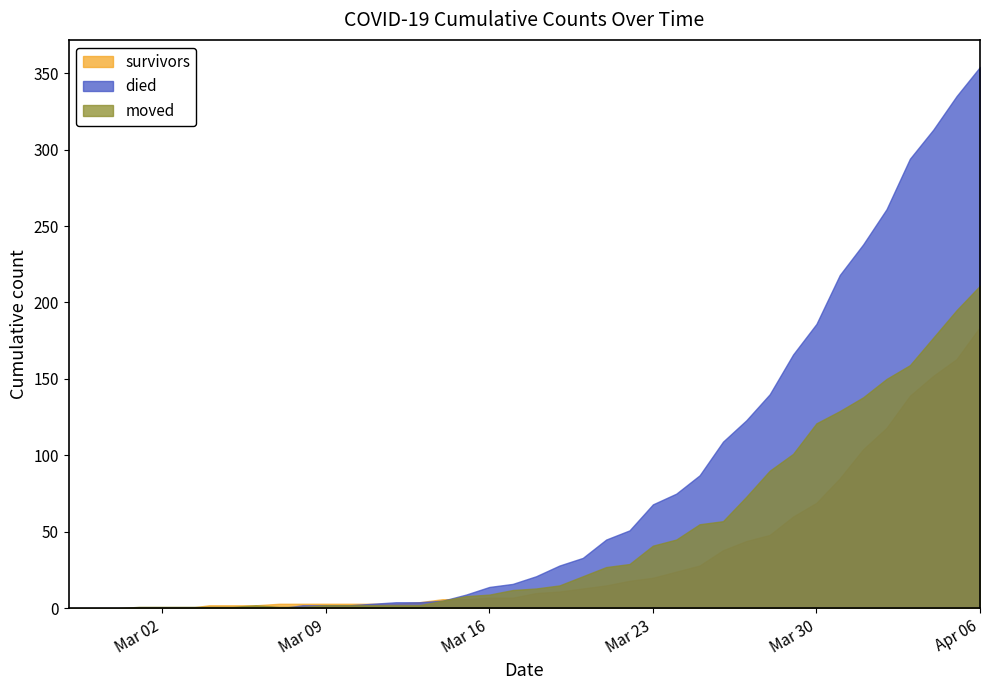

Which series has the widest spread of values?

died